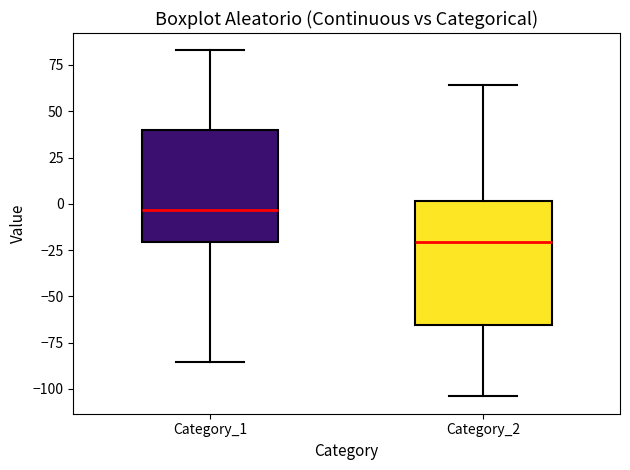

Comparing the boxes themselves (not the whiskers), which one is the tallest?

Category_2